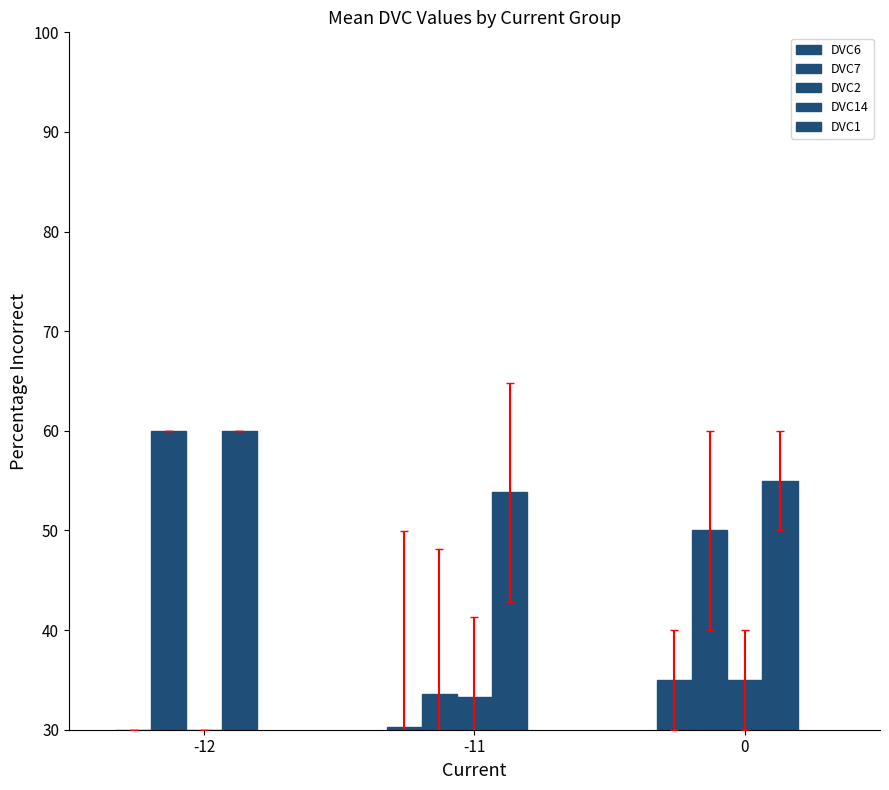

What is the value of the DVC14 bar at the 3rd from the left?

55.0